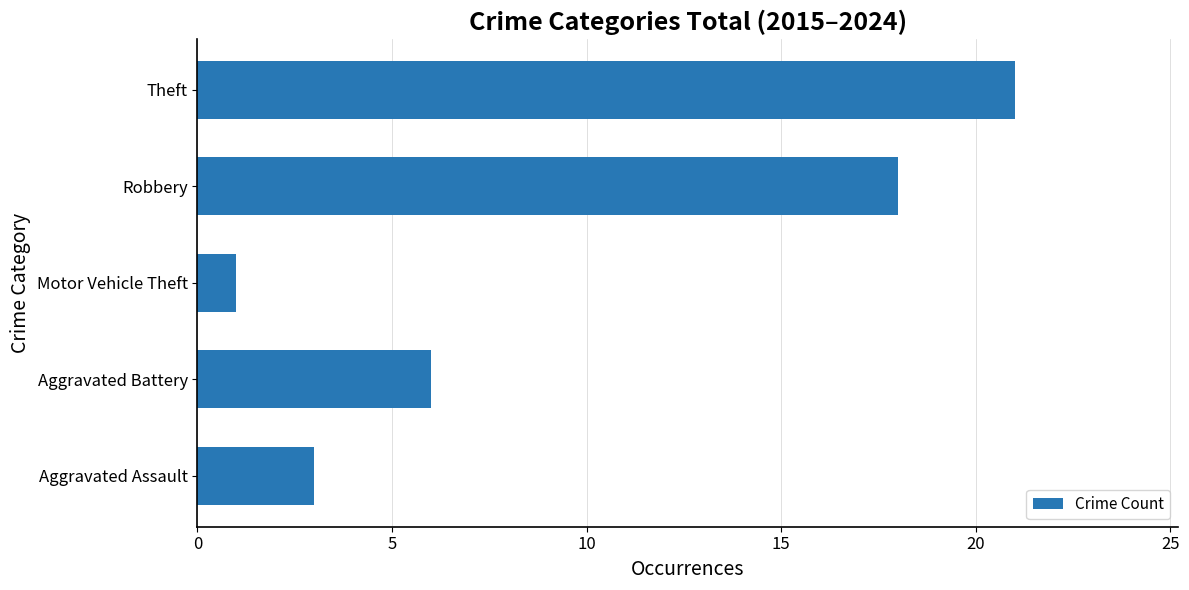

Does the chart contain any negative values?

No